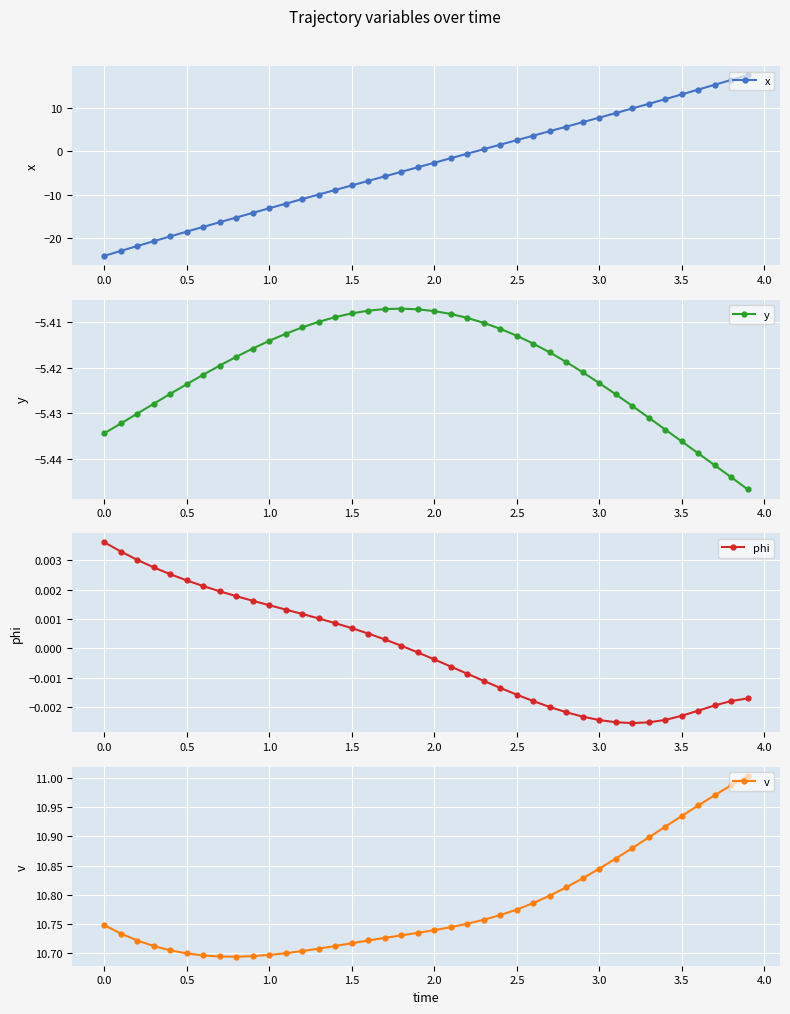

Rank the series by their maximum value, from highest to lowest.

x, v, phi, y